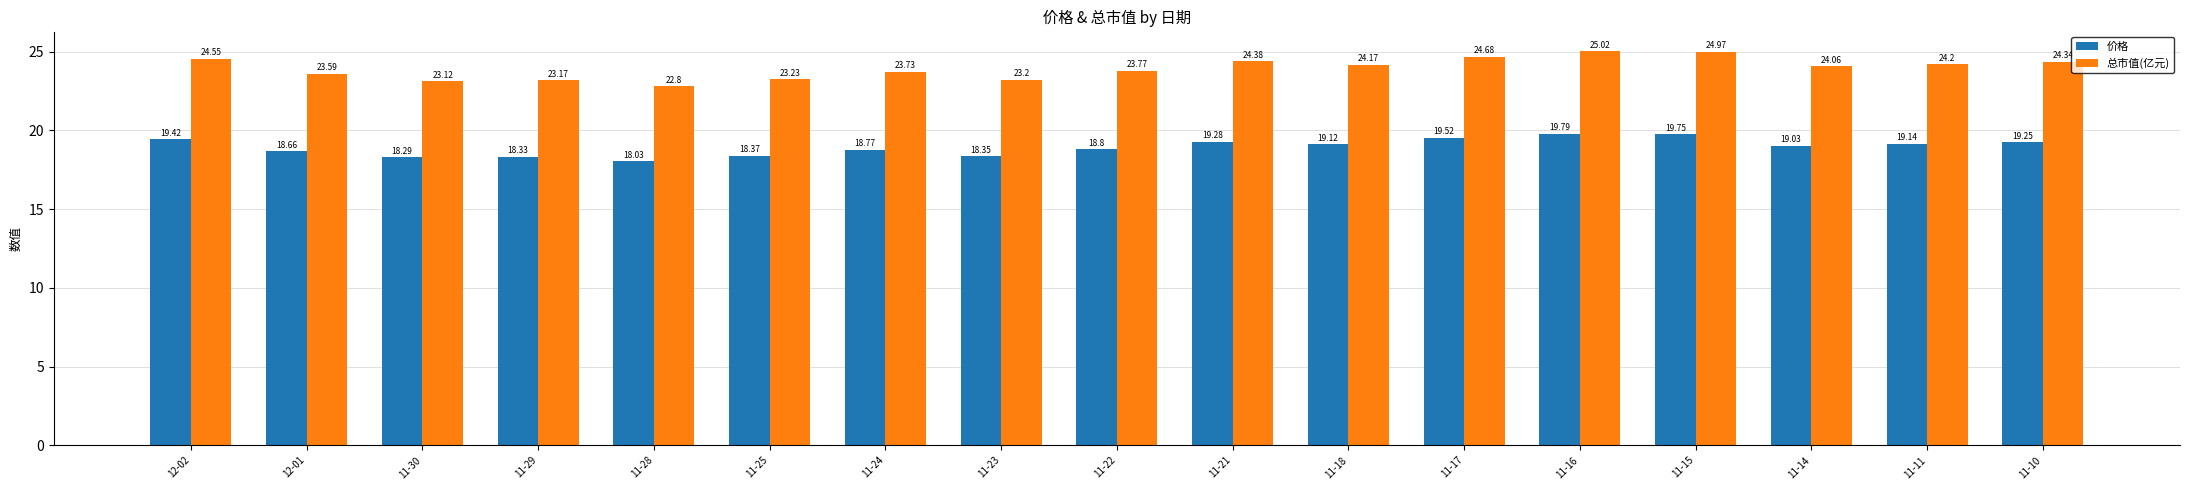

The value of 价格 at 11-24 is 18.8. True or false?

True